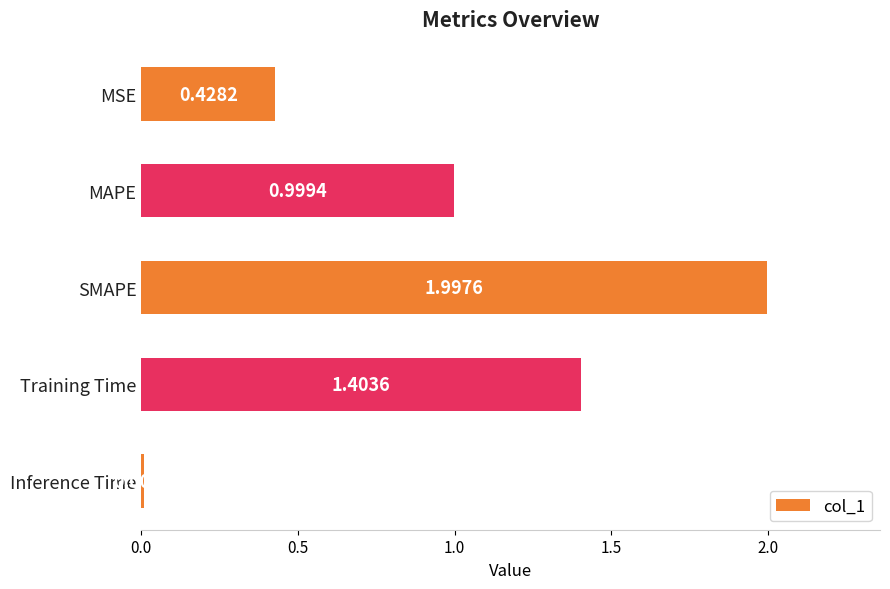

What is the label of the 4th bar from the bottom?

MAPE